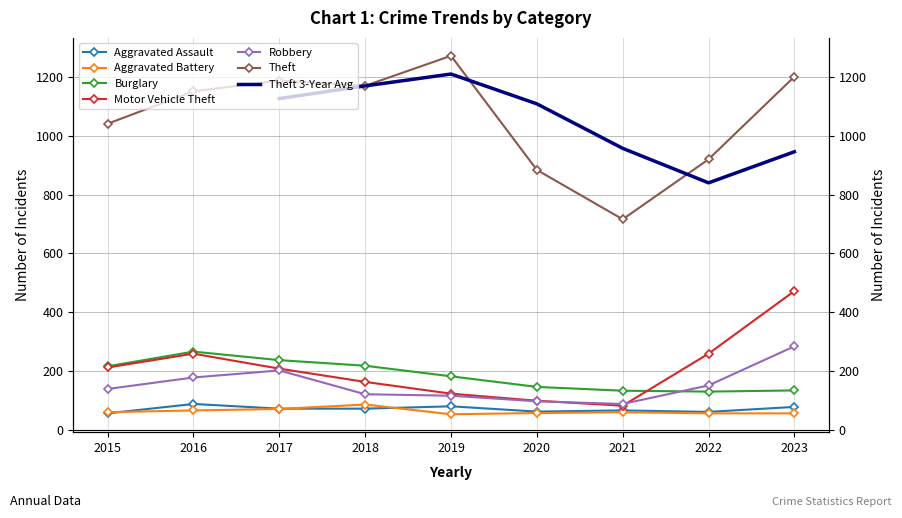

How many data points in Burglary are less than 182?

4